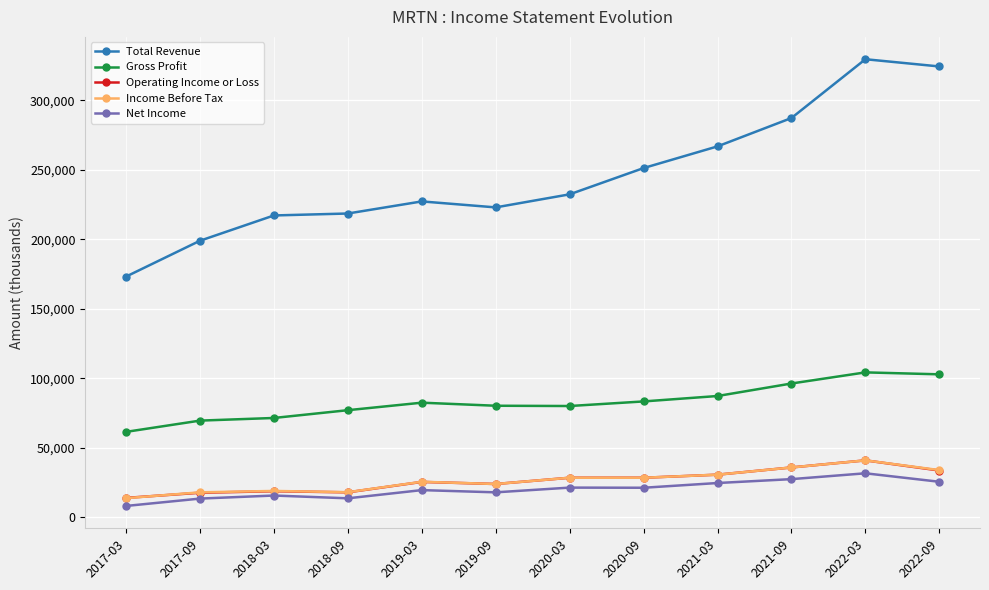

True or false: Total Revenue and Net Income intersect in this chart.

False